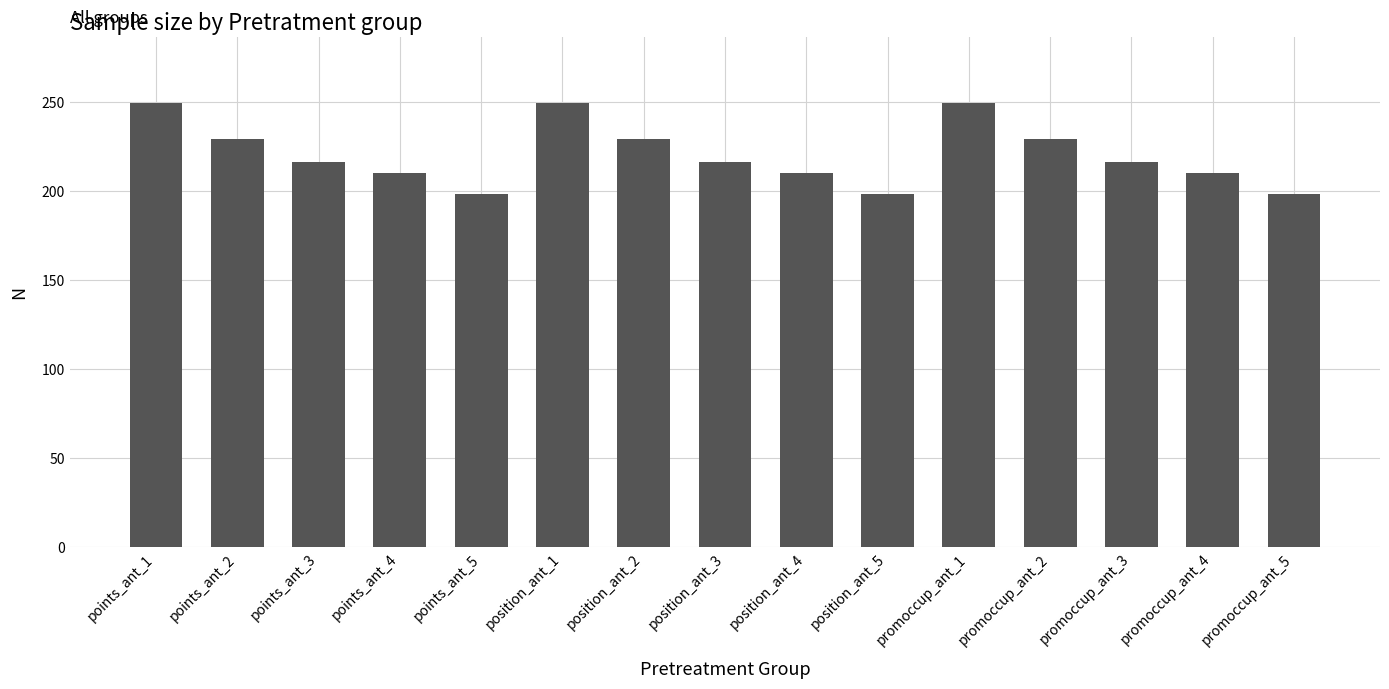

How many bars are there in total?

15